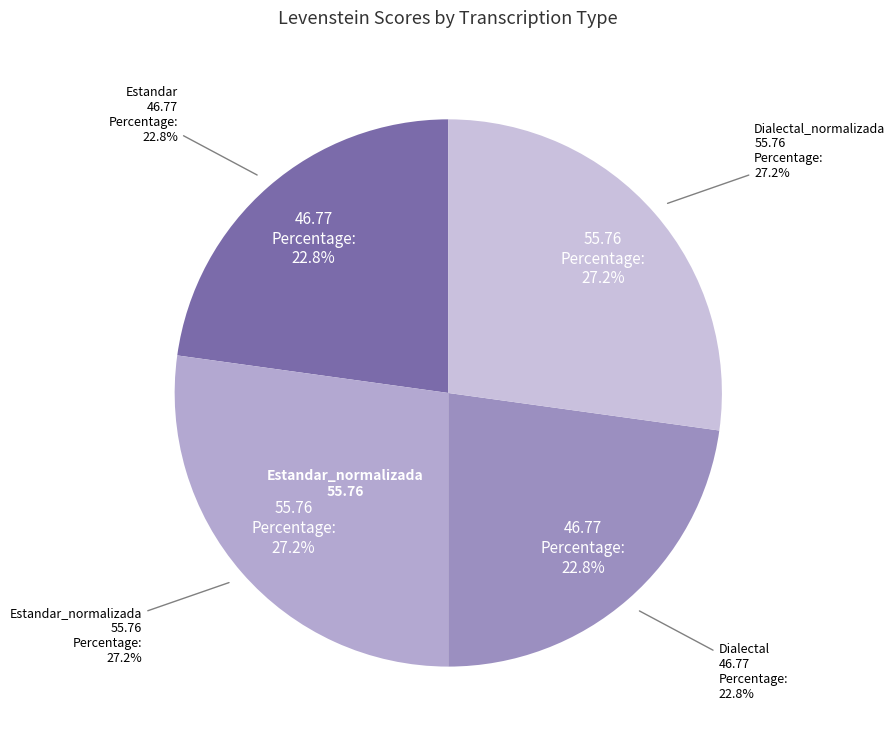

What portion of the pie excludes Estandar?

77.2%